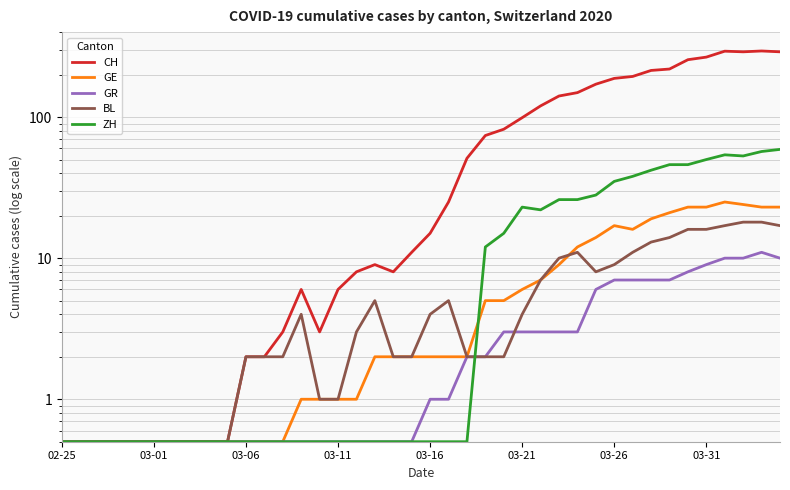

Which has a higher value, 34 or 10?

34